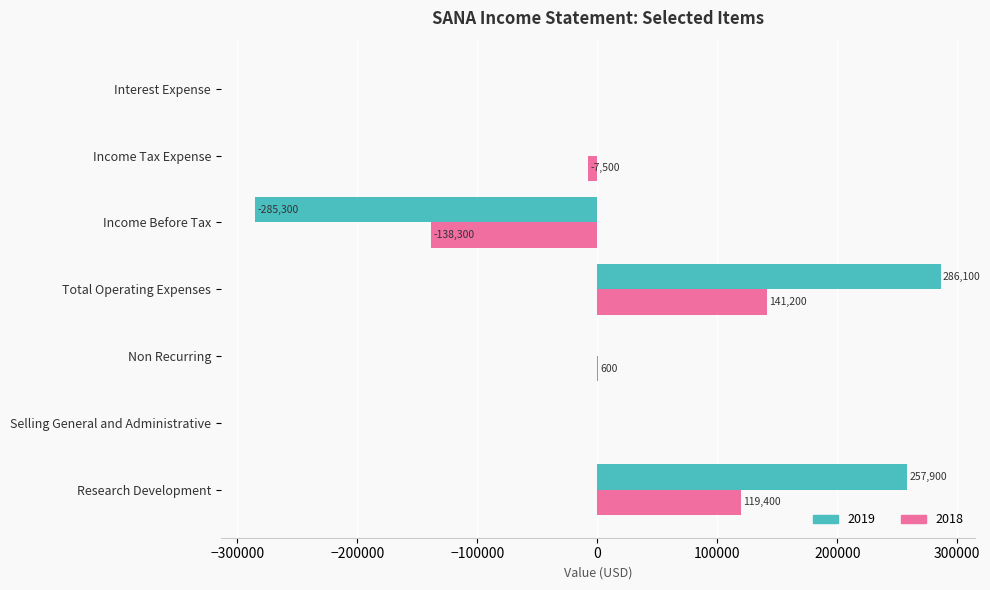

What is the highest value of the 2019 series?

286100